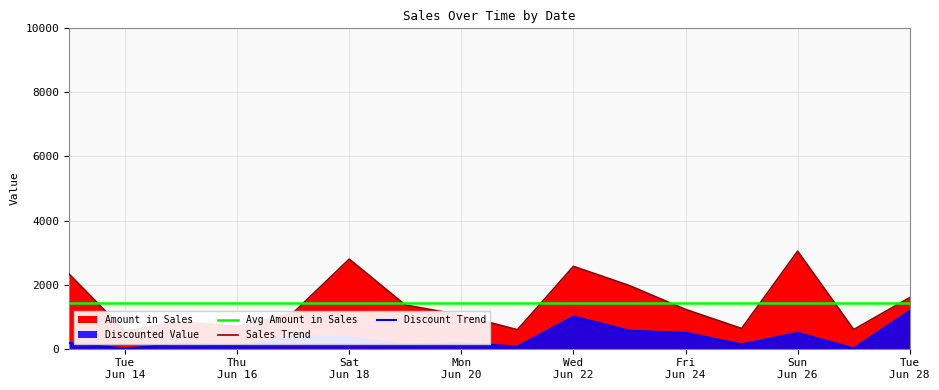

At which category does Discounted Value reach its first local peak?

2022-06-15